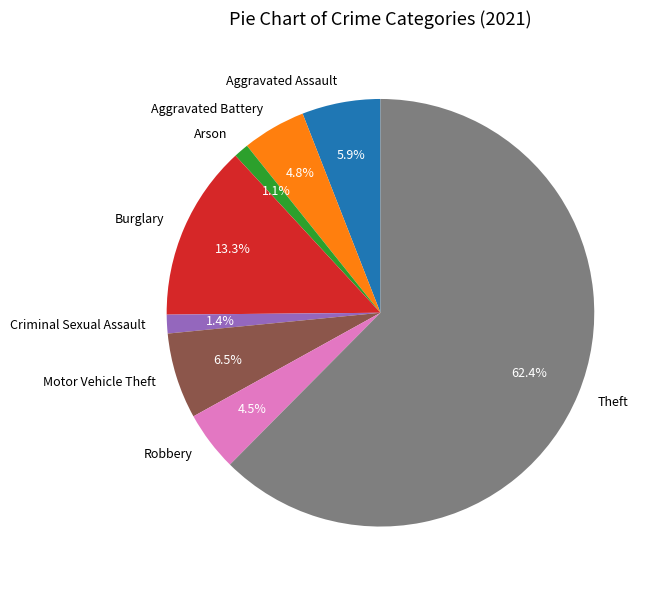

How many segments does this pie chart have?

8